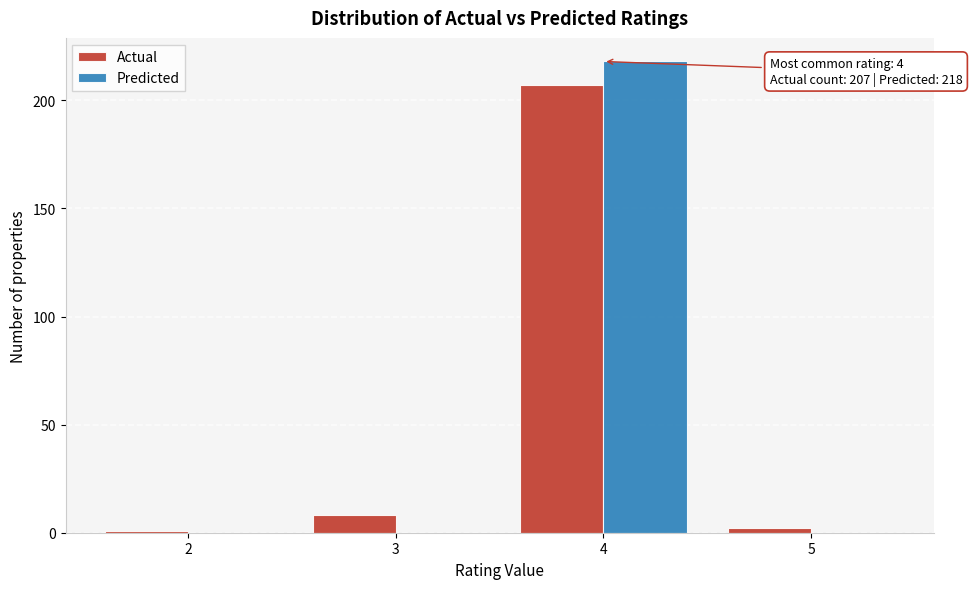

In the Predicted series, which range on the x-axis has the tallest bar?

3.5 to 4.5